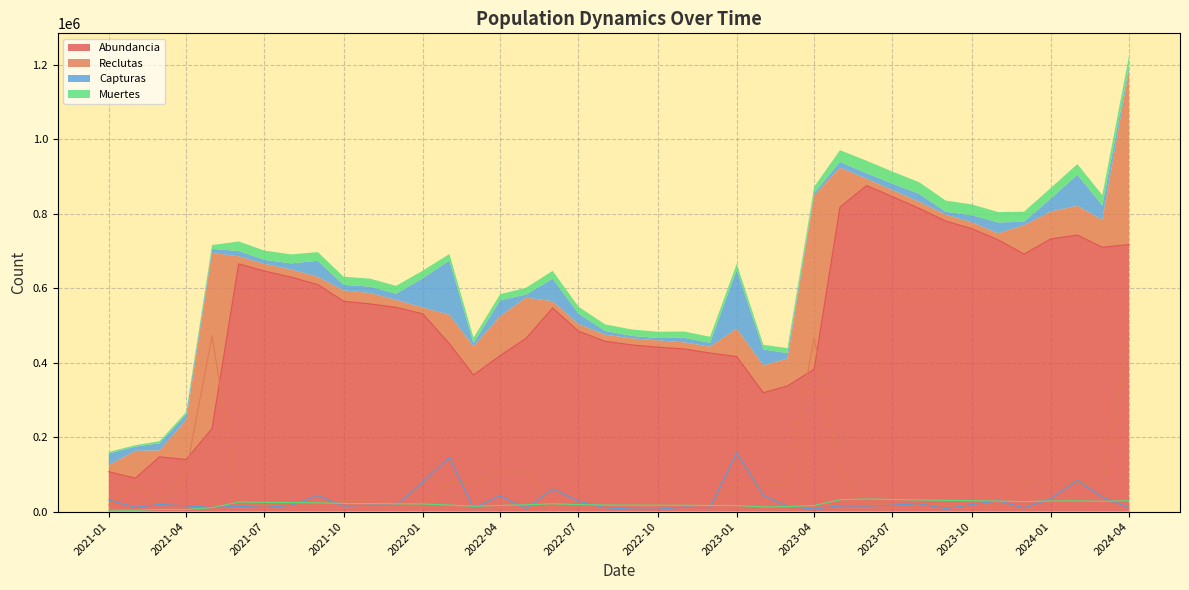

Which category has the lowest value in the Abundancia series?

2021-02-01